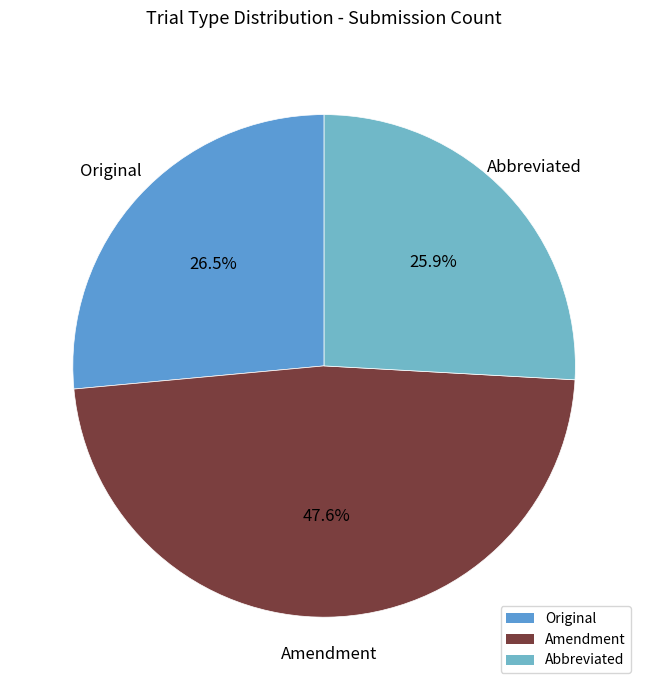

Does Original represent more than half of the total?

No